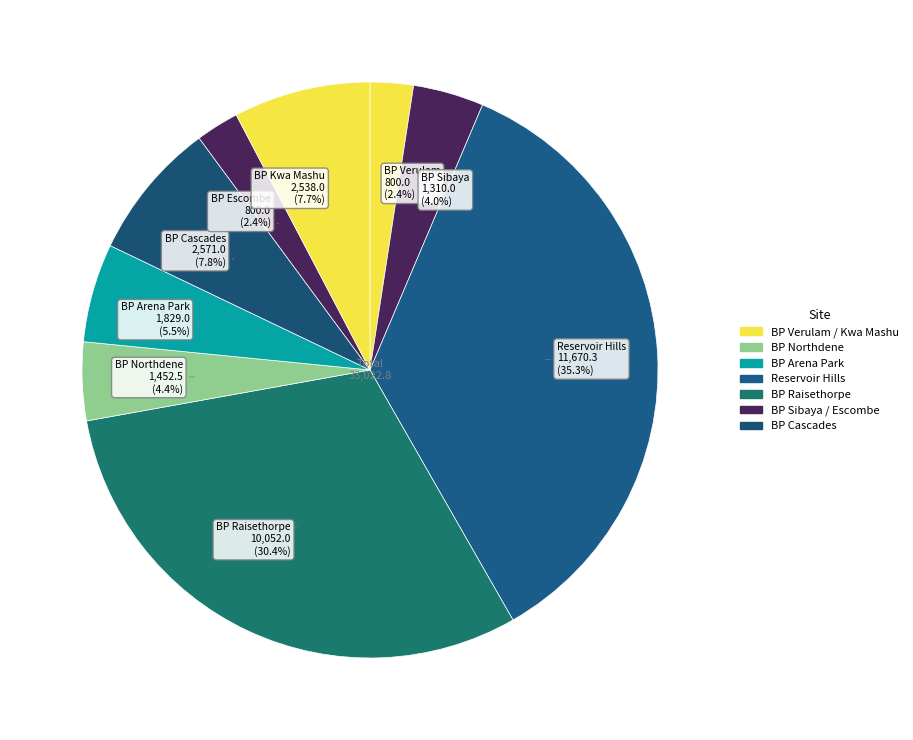

Count the number of slices in the pie.

9